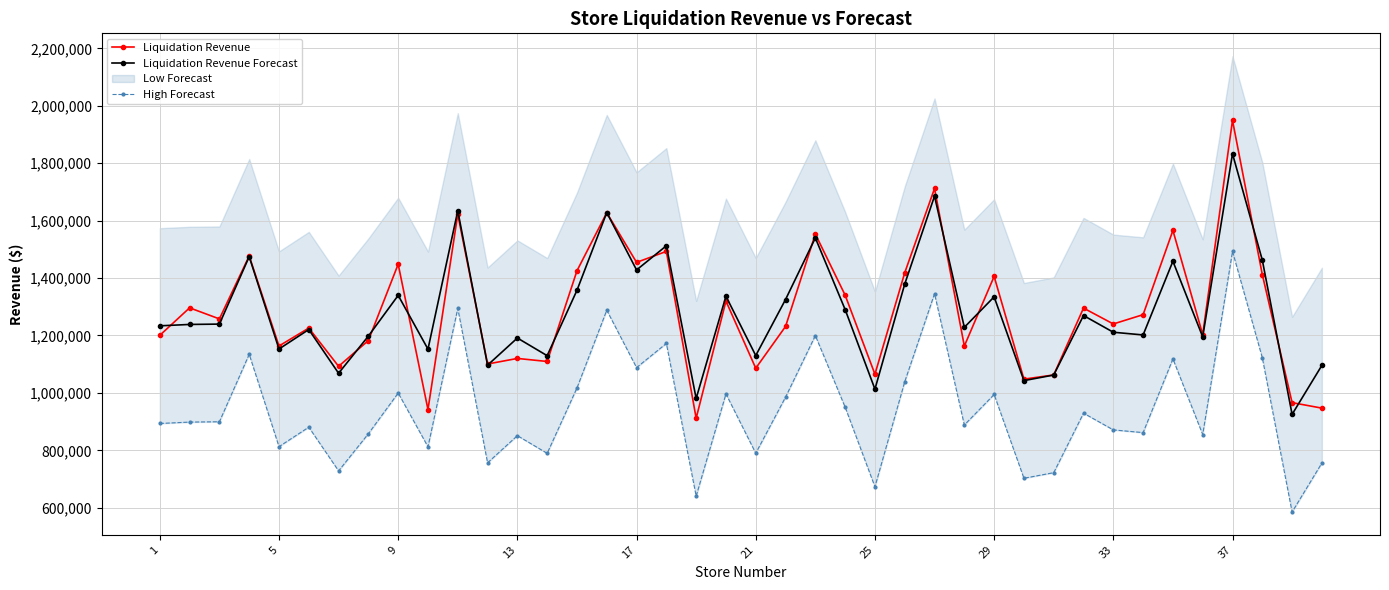

True or false: Liquidation Revenue Forecast has more than 1 points higher than both neighbors.

True